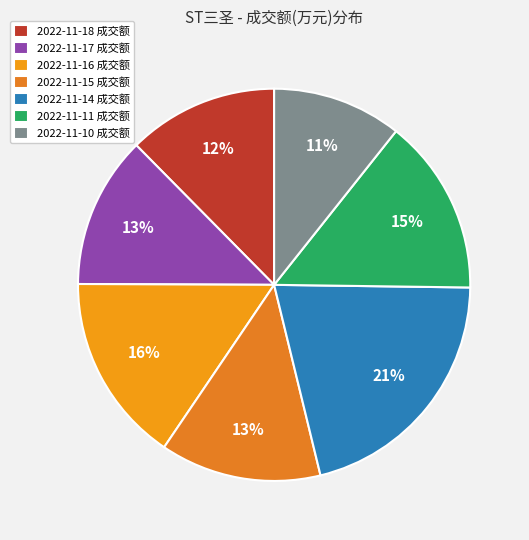

Do 2022-11-14 and 2022-11-10 together represent more than half of the pie?

No